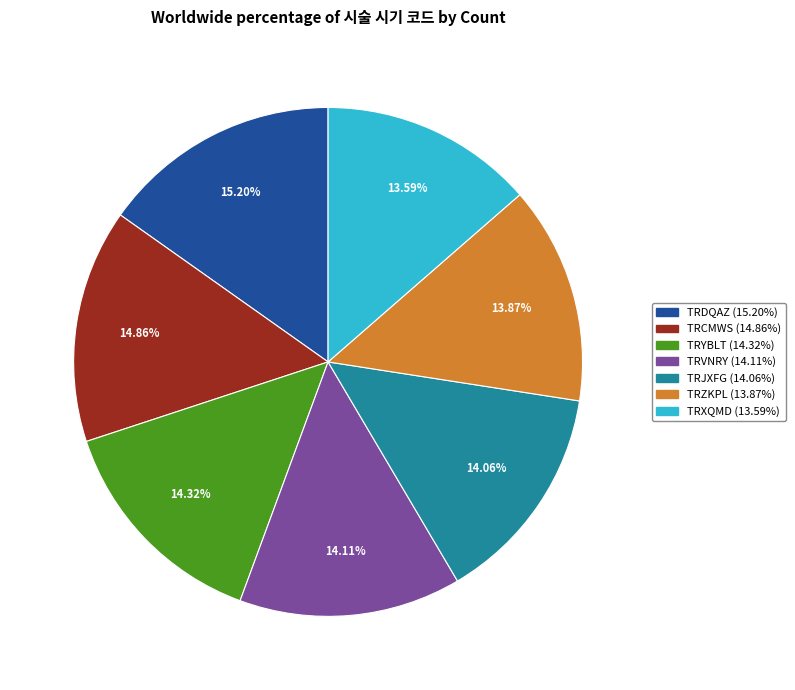

What portion of the pie excludes TRXQMD?

86.4%